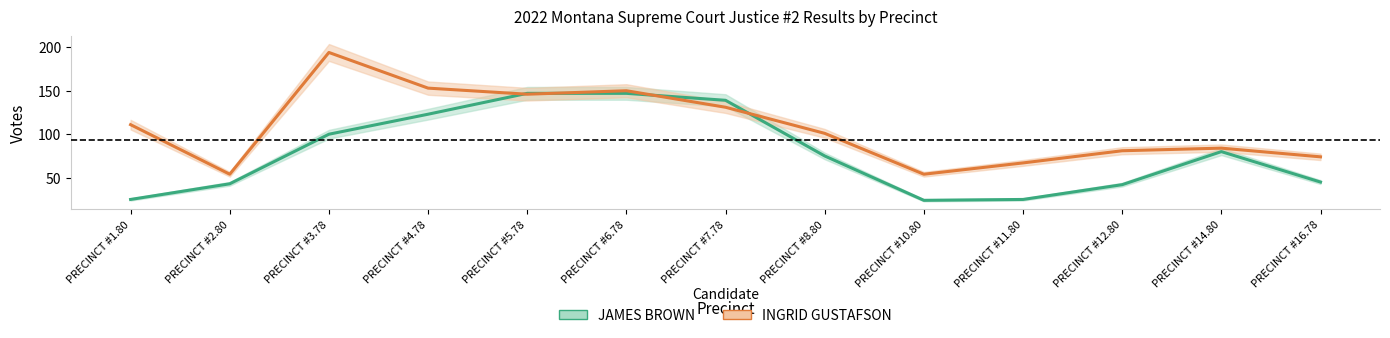

At how many categories does at least one series exceed 159?

1